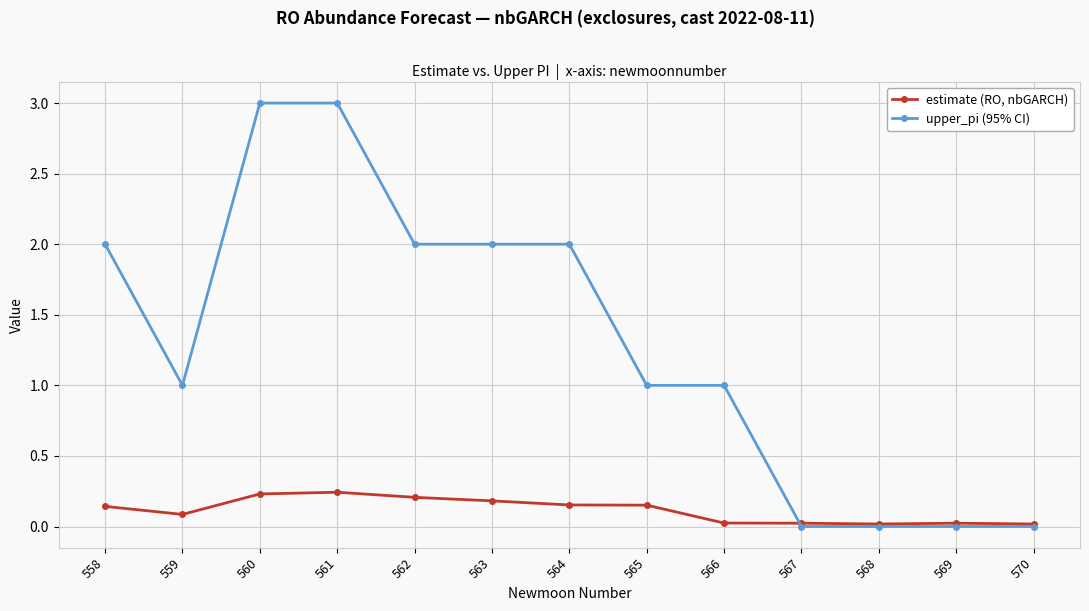

What is the value of the upper_pi (95% CI) point at the 9th from the left?

1.0